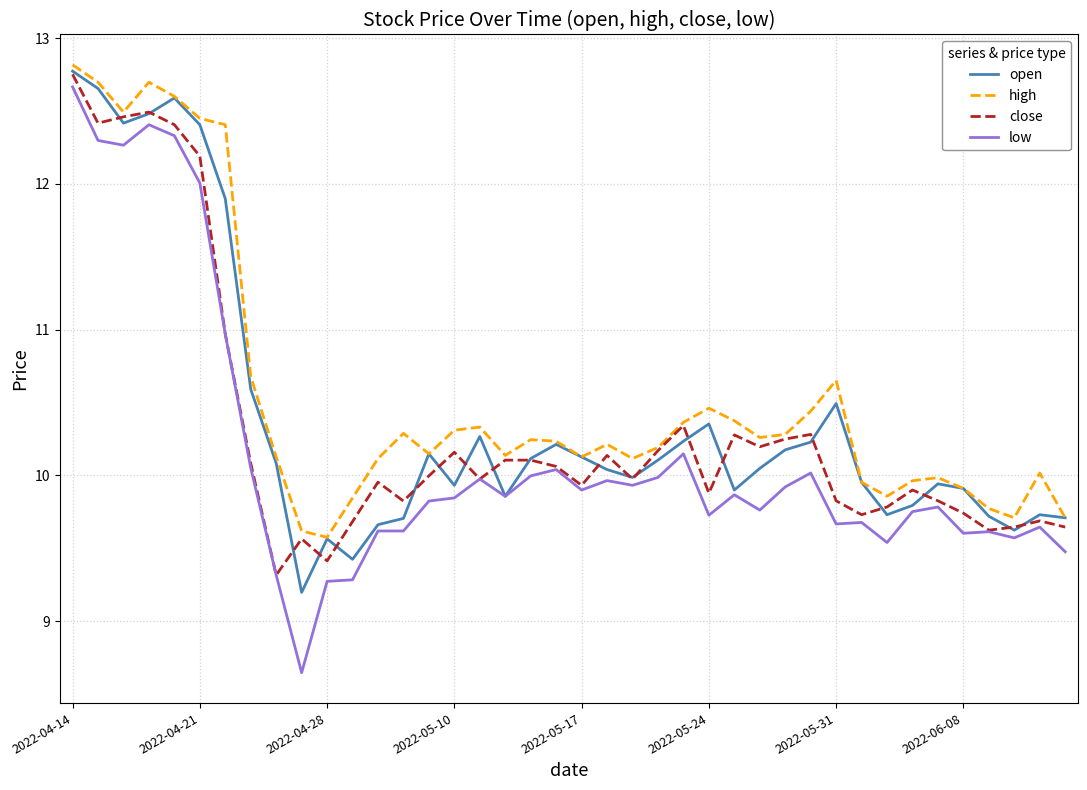

Which series has the largest range (max minus min)?

low